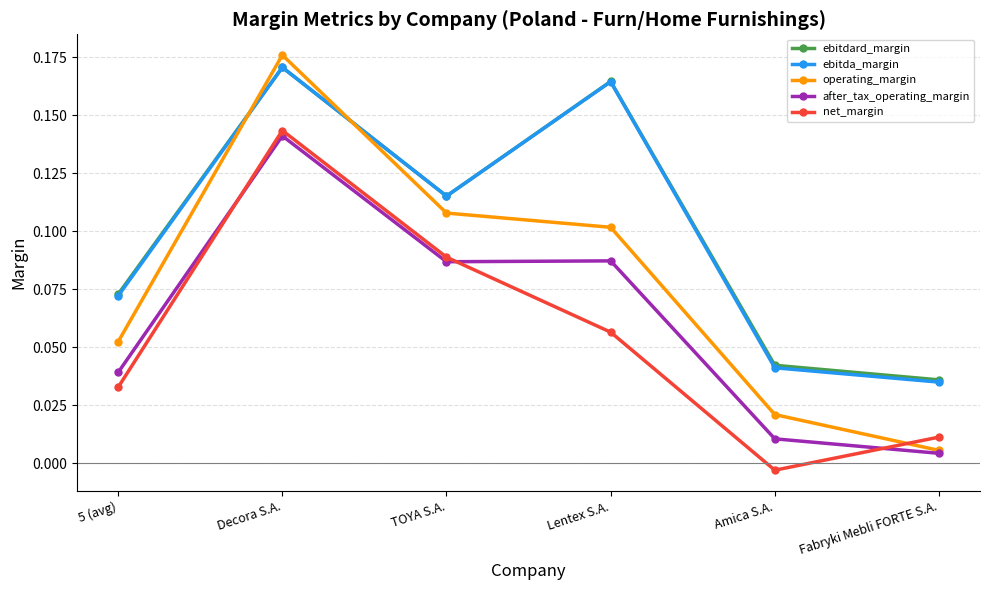

What position from the right is 5 (avg)?

6